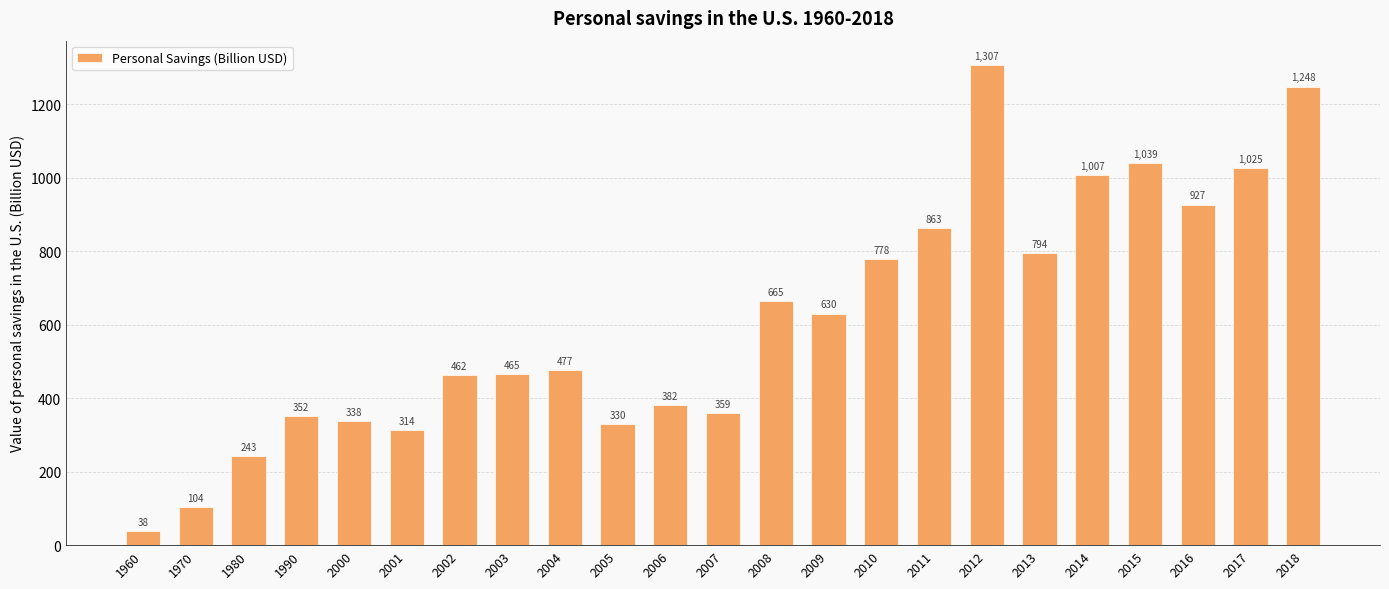

At which label does the data first exceed 476?

2004